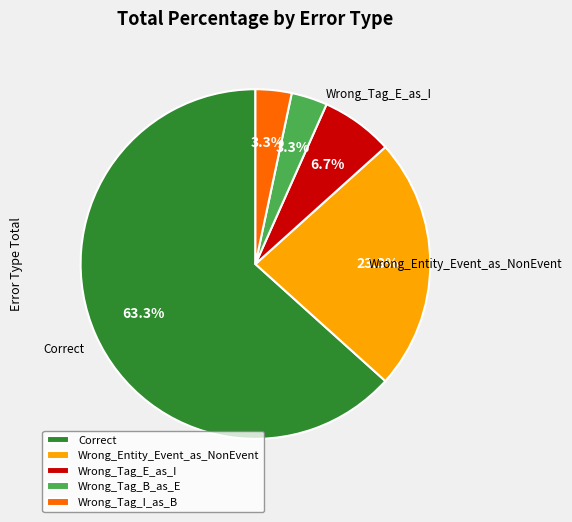

Combined, do Wrong_Entity_Event_as_NonEvent and Wrong_Tag_E_as_I account for over 50%?

No